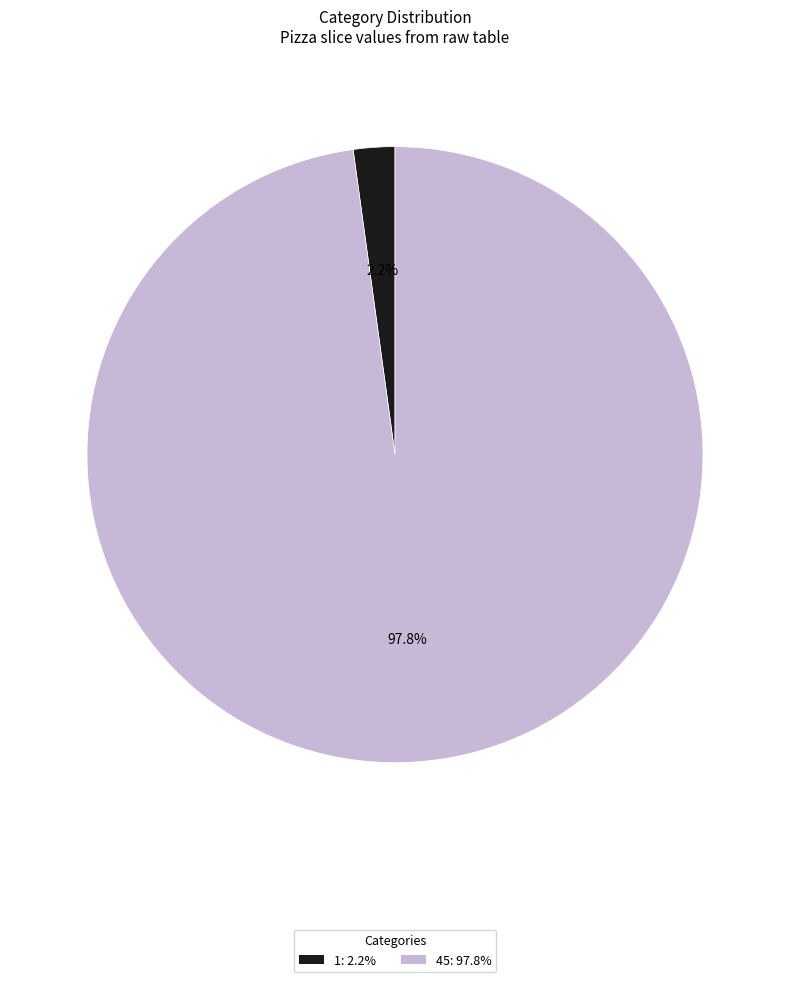

Which slice represents more than half of the pie?

45